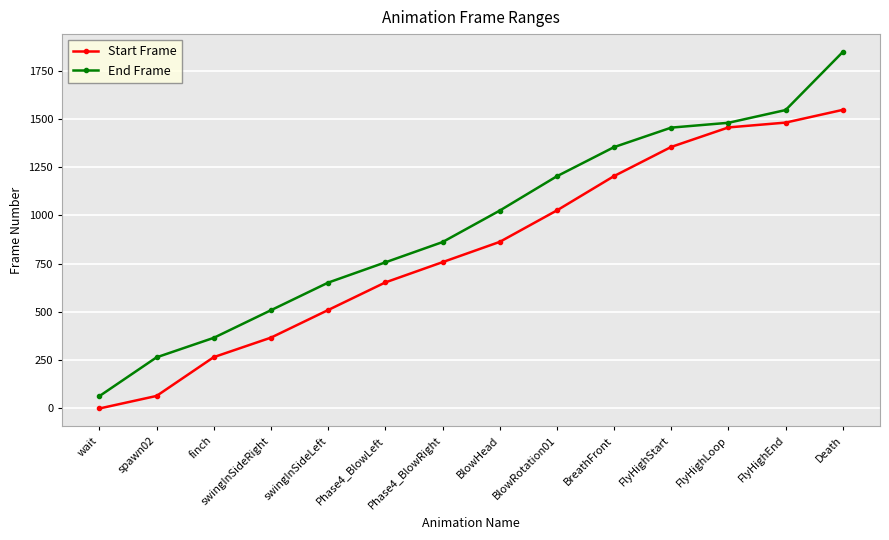

The Start Frame series shows 1696 at BlowRotation01. True or false?

False